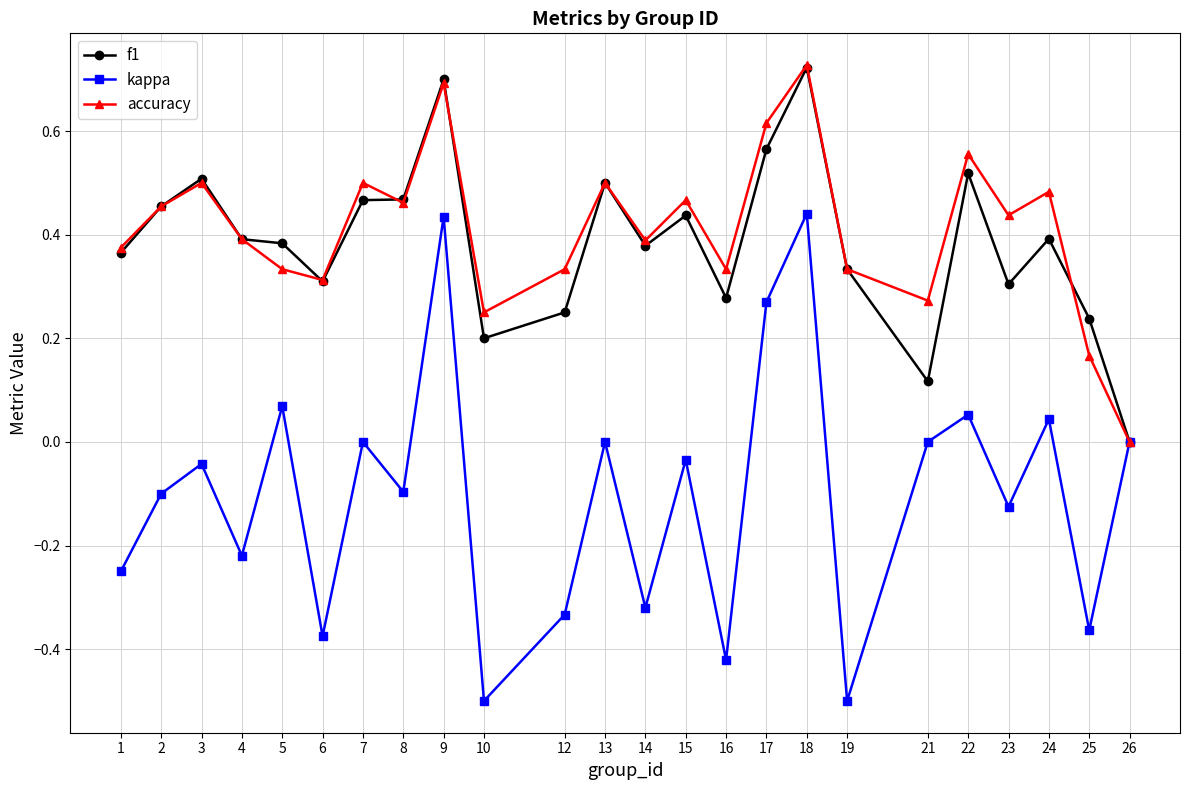

Which category has the highest value across all series?

18